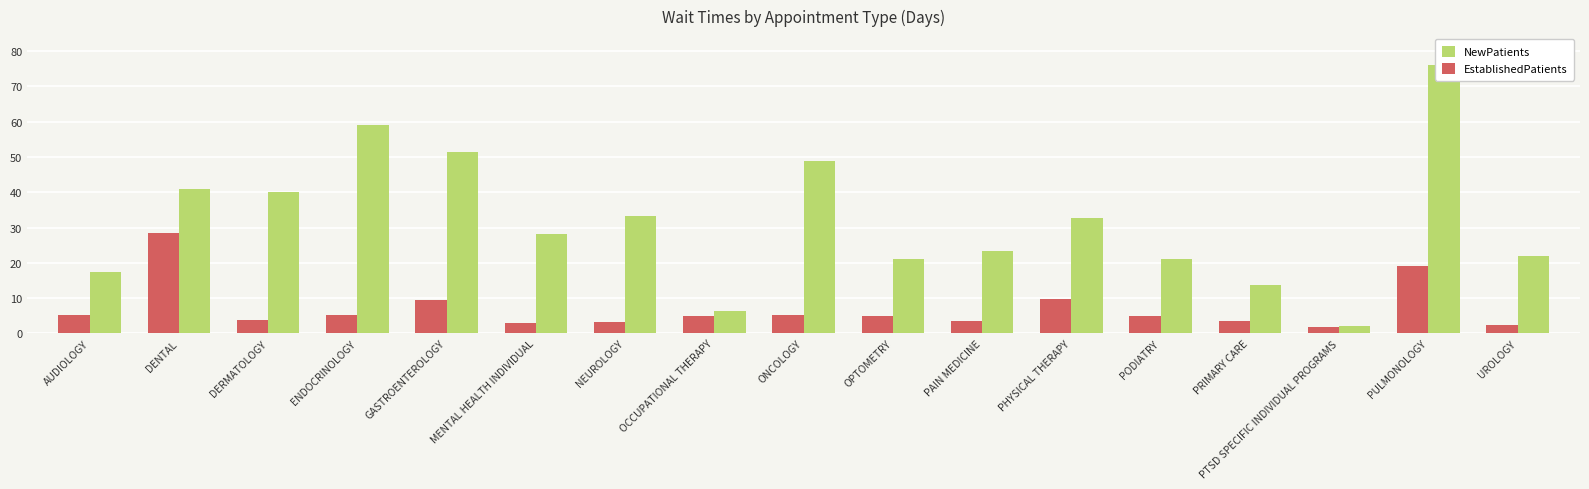

Does the chart contain any negative values?

No